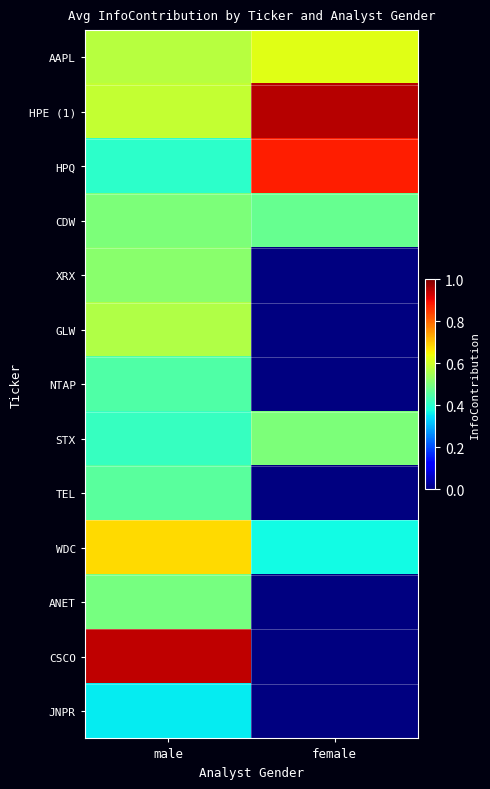

Which series has the largest total across all categories?

HPE (1)